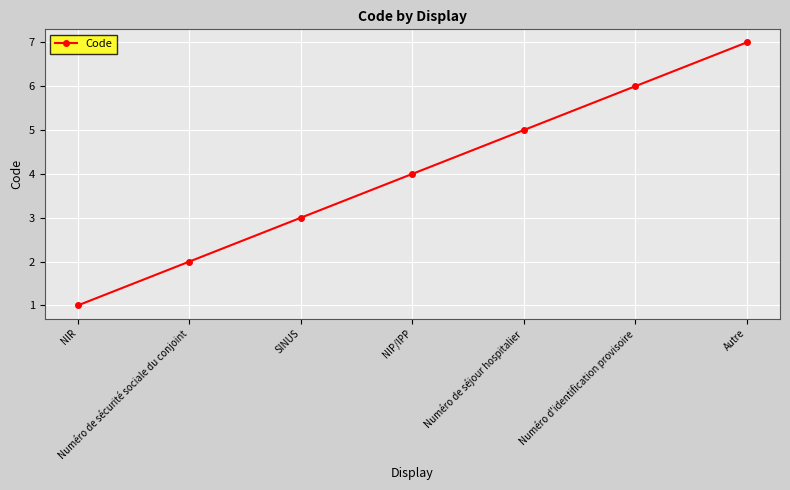

Reading left to right, extract all data points from this chart.

1	2	3	4	5	6	7